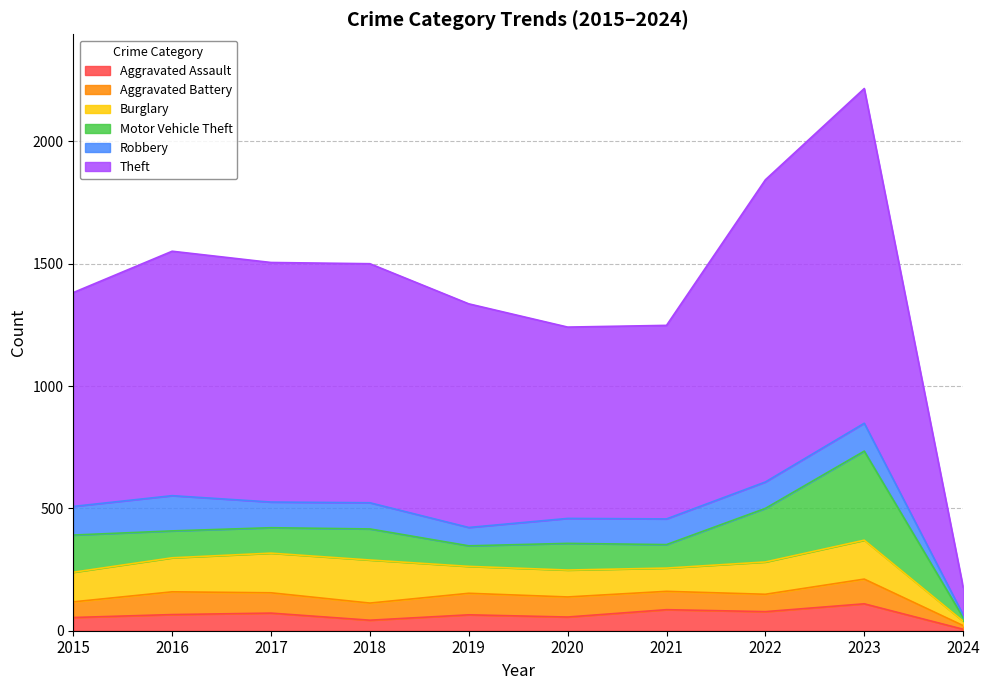

What is the sum of the Aggravated Battery values at 2017 and 2020?

165